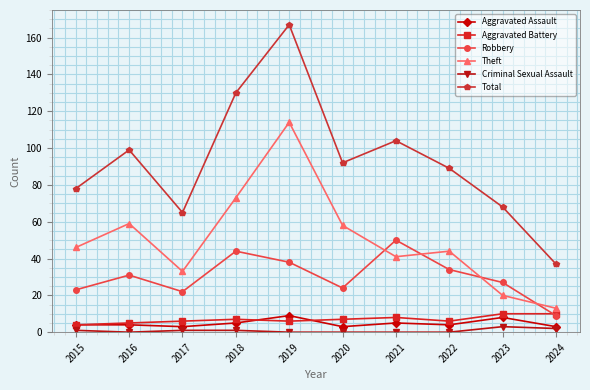

How many values in the Robbery series are below 31?

5